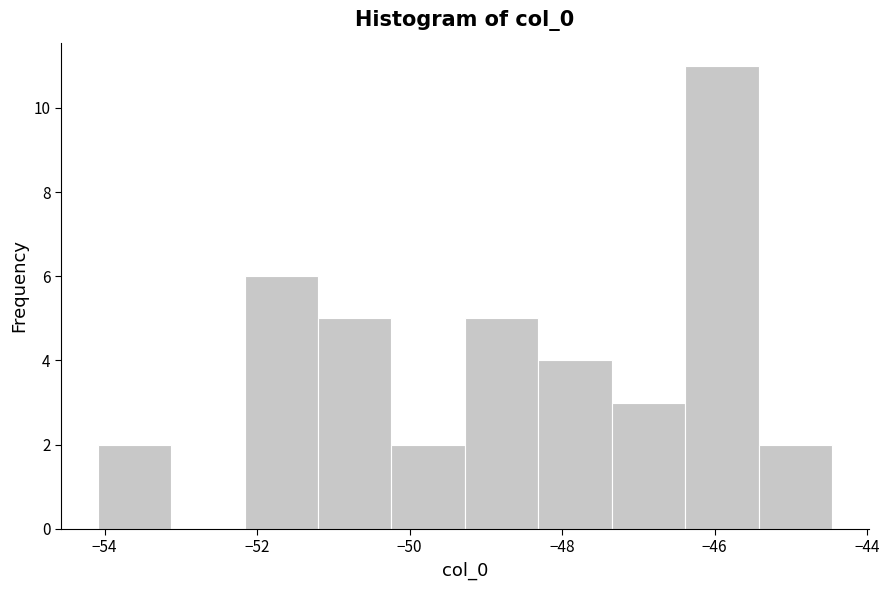

Reading left to right, transcribe this chart: for each bar, give the range it covers on the x-axis and its height. Neither the bar edges nor the heights are printed on the chart, so give them approximately, as read against the axes.

-54.0 to -53.2: 2
-53.2 to -52.2: 0
-52.2 to -51.2: 6
-51.2 to -50.2: 5
-50.2 to -49.2: 2
-49.2 to -48.4: 5
-48.4 to -47.4: 4
-47.4 to -46.4: 3
-46.4 to -45.4: 11
-45.4 to -44.4: 2